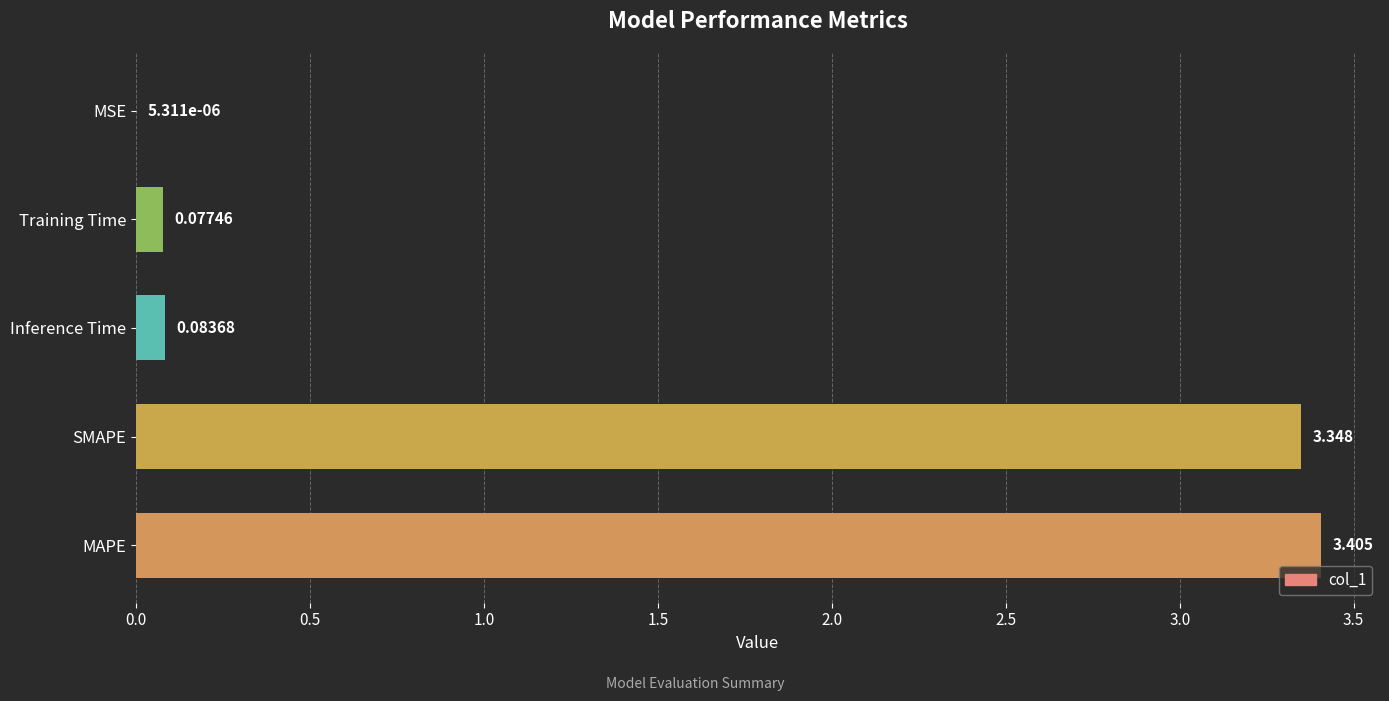

At which label is the value closest to 1?

Inference Time